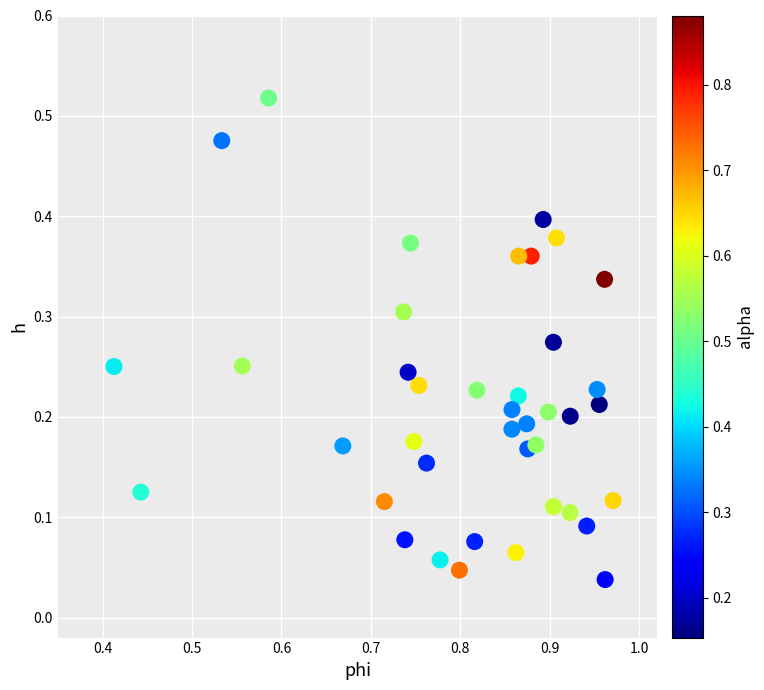

What is the range of X values (max minus min)?

0.6